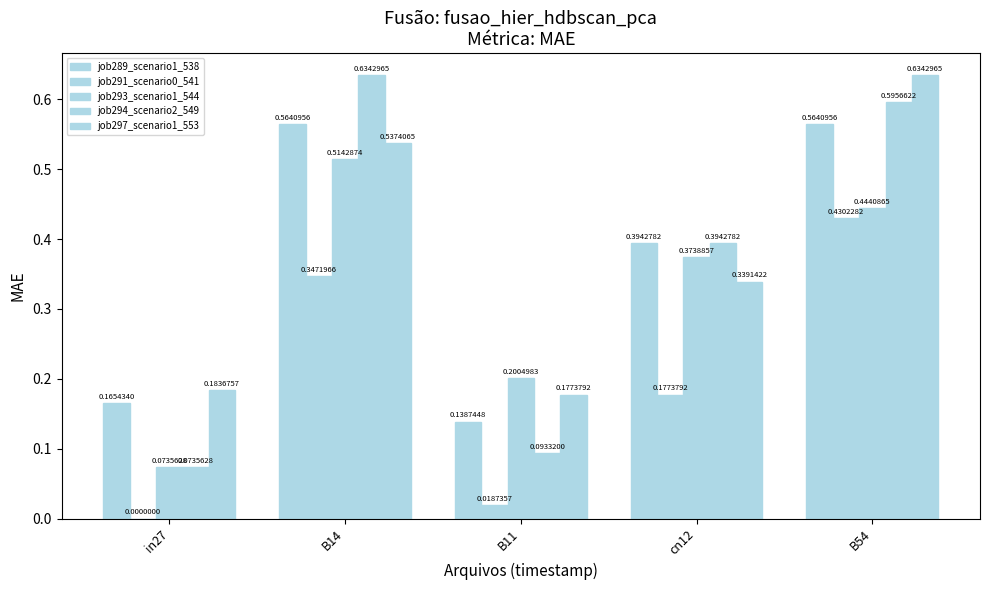

What is the difference between the second highest and second lowest values in the job289_scenario1_538 series?

0.4